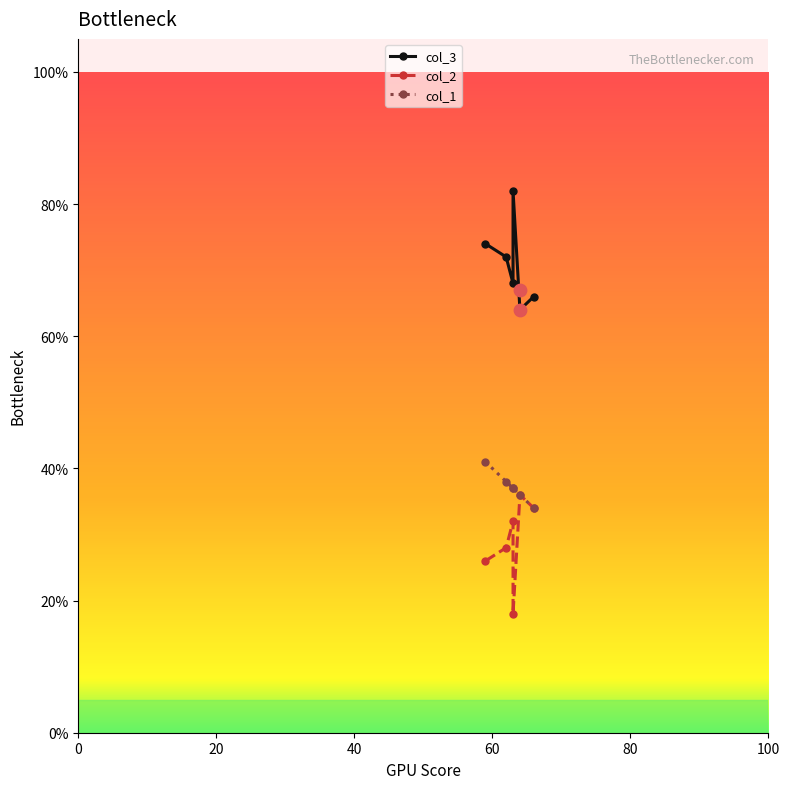

Which series has the widest spread of Y values?

col_3